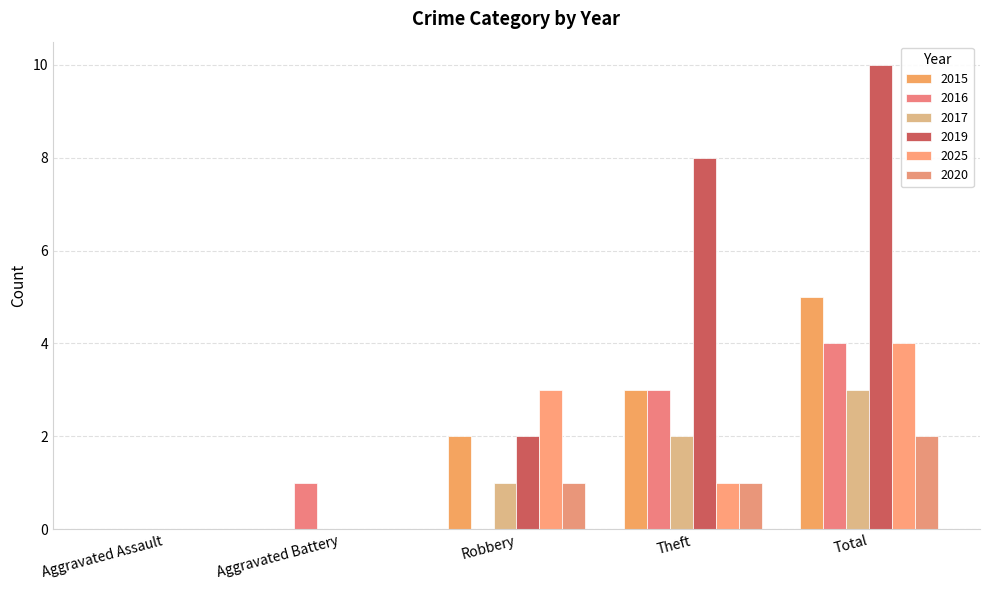

What is the label of the 1st bar from the left?

Aggravated Assault